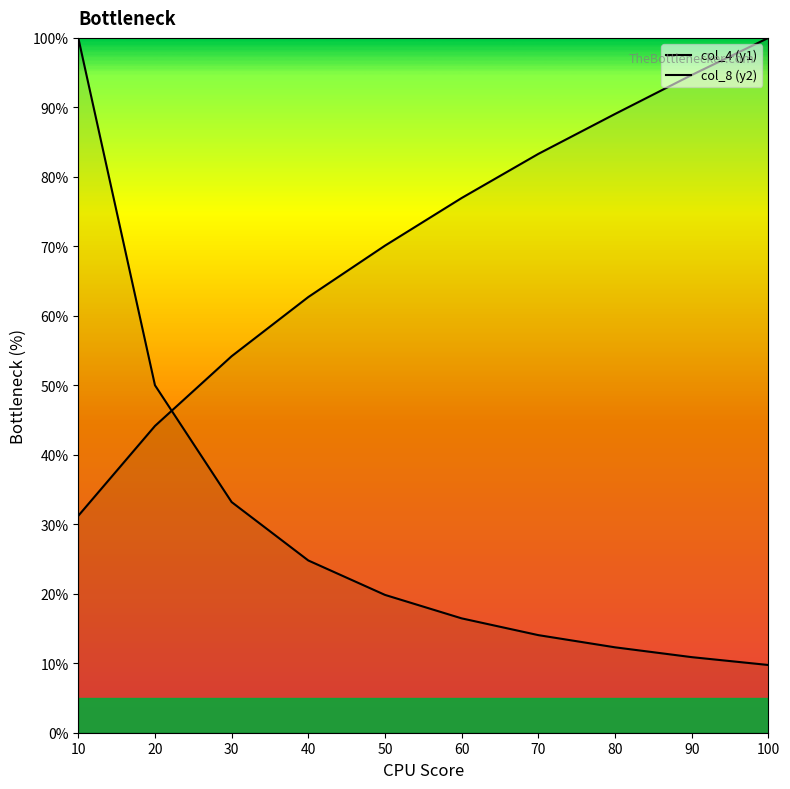

Where is col_4 (y1) nearest to the value 54?

20